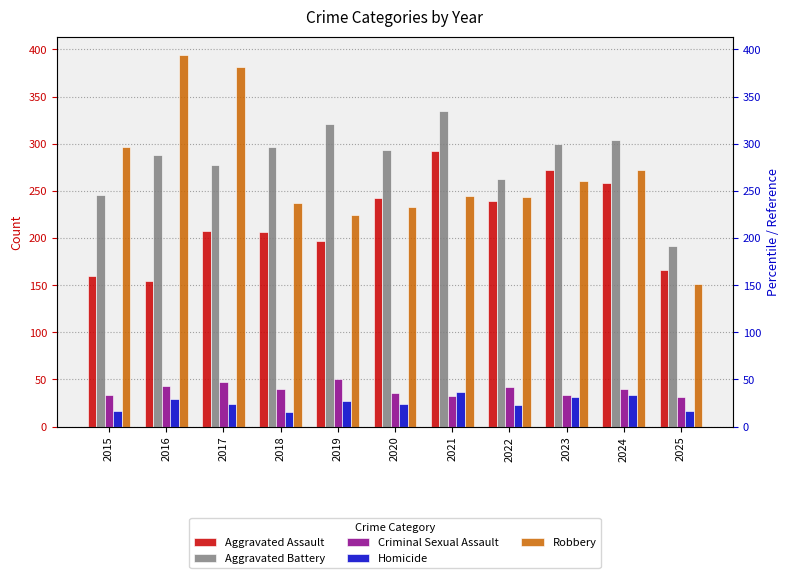

Reading right to left, extract all data points from this chart.

Aggravated Assault: 166	258	272	239	292	242	197	206	207	154	160
Aggravated Battery: 192	304	300	263	335	293	321	296	277	288	246
Criminal Sexual Assault: 31	40	34	42	33	36	51	40	47	43	34
Homicide: 17	34	31	23	37	24	27	15	24	29	17
Robbery: 151	272	261	243	245	233	224	237	381	394	297